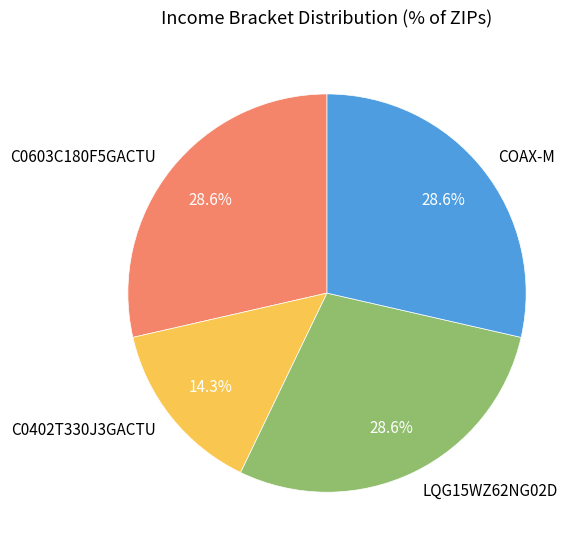

How much of the chart is everything except C0603C180F5GACTU?

71.4%